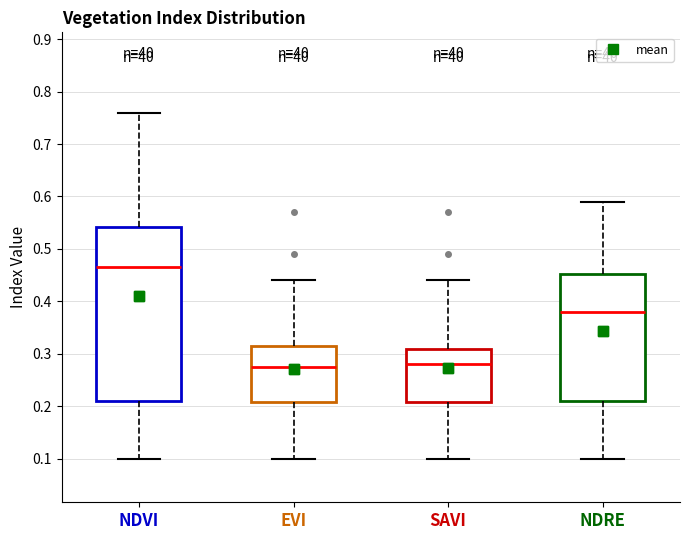

Comparing the boxes themselves (not the whiskers), which one is the tallest?

NDVI